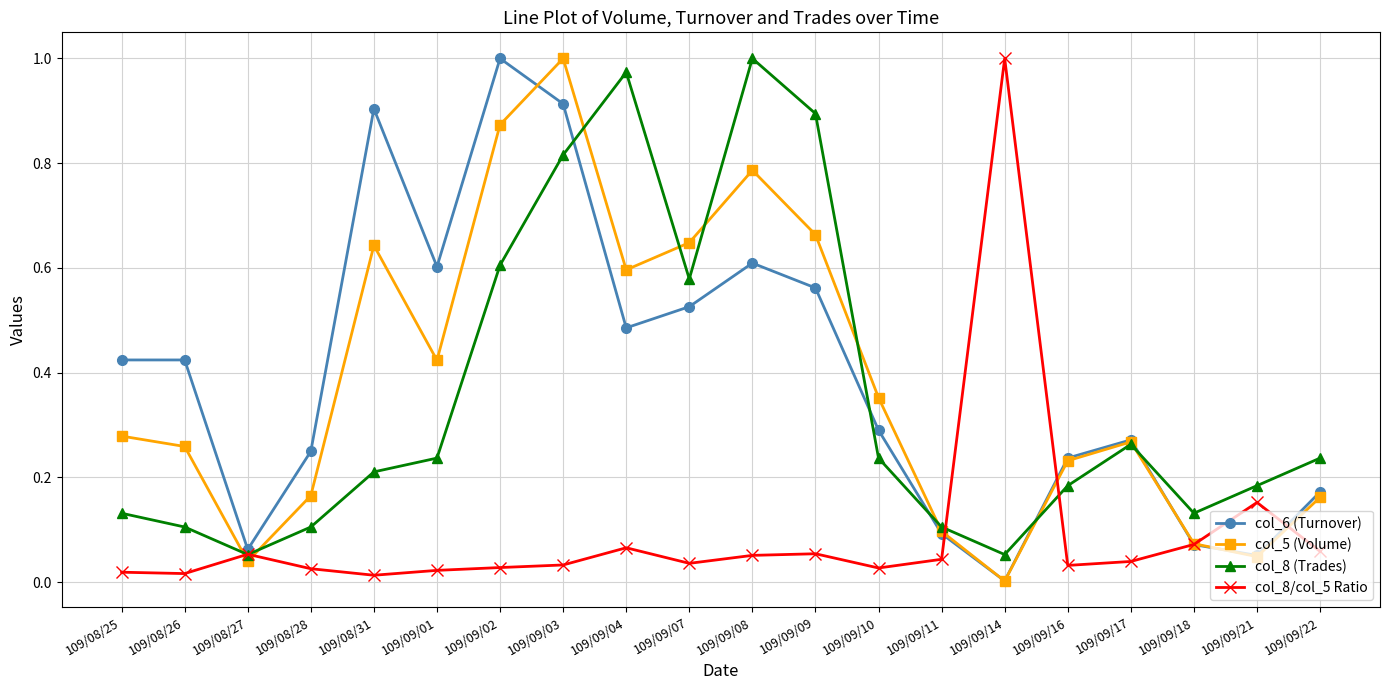

What is the label of the 12th point from the right?

109/09/04